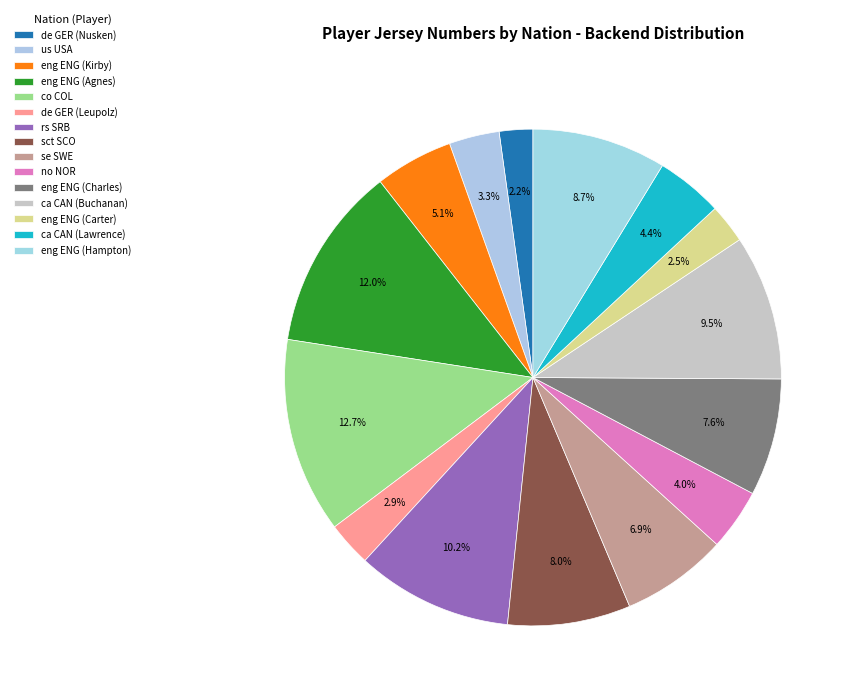

How many slices are in this pie chart?

15